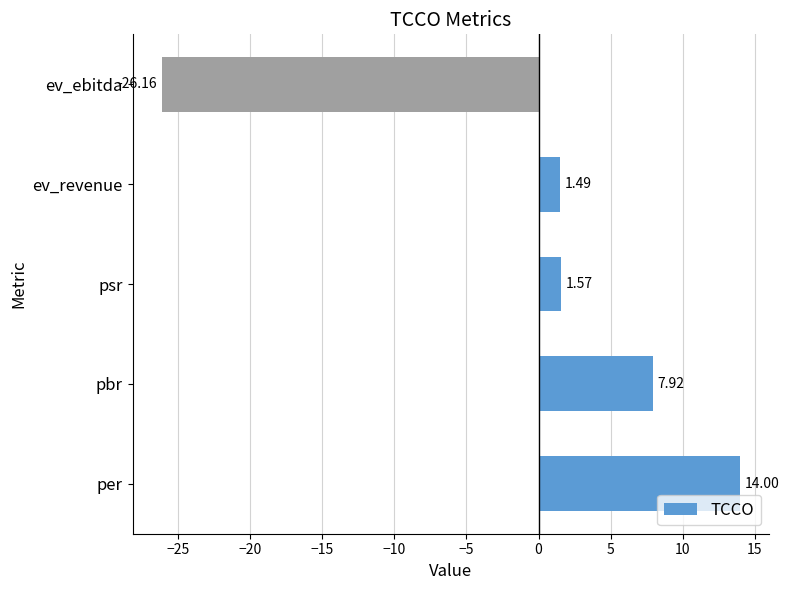

Where is the data nearest to the value -6?

ev_revenue